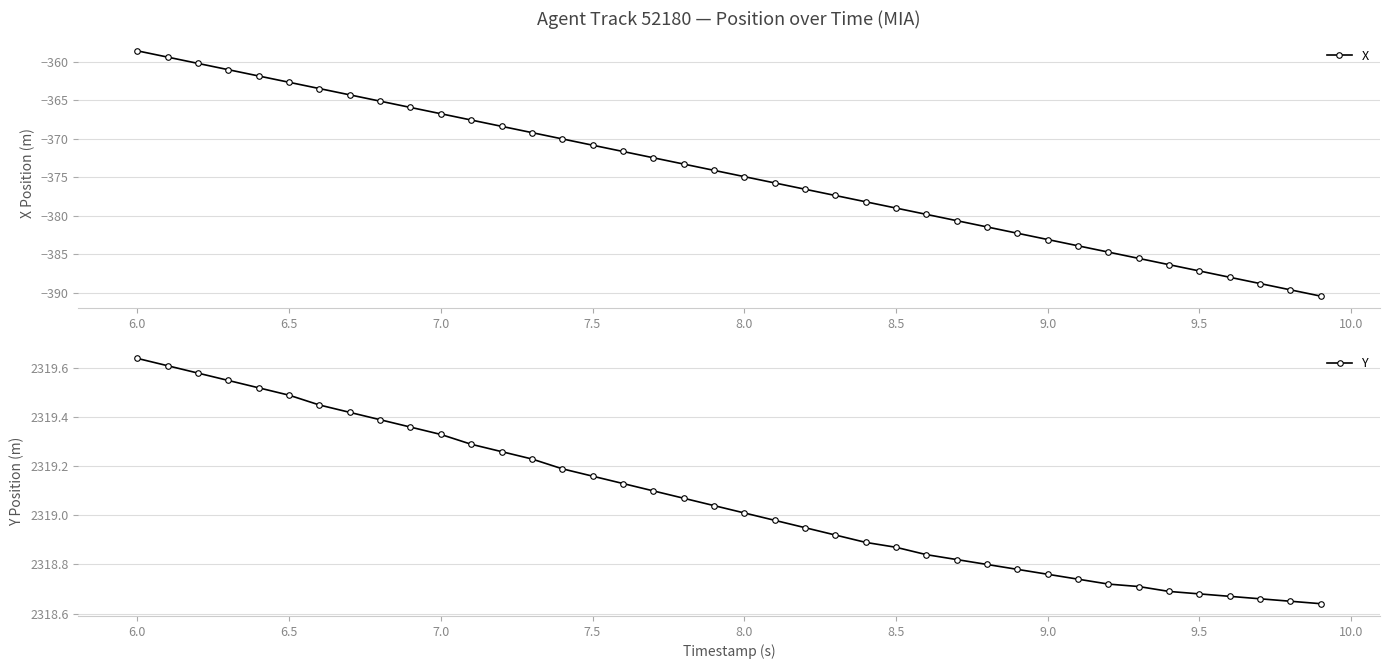

Reading left to right, extract all data points from this chart.

X: -358.6	-359.4	-360.2	-361.1	-361.9	-362.7	-363.5	-364.3	-365.1	-366.0	-366.8	-367.6	-368.4	-369.2	-370.0	-370.9	-371.7	-372.5	-373.3	-374.1	-374.9	-375.7	-376.6	-377.4	-378.2	-379.0	-379.8	-380.6	-381.5	-382.3	-383.1	-383.9	-384.7	-385.5	-386.4	-387.2	-388.0	-388.8	-389.6	-390.4
Y: 2319.6	2319.6	2319.6	2319.6	2319.5	2319.5	2319.4	2319.4	2319.4	2319.4	2319.3	2319.3	2319.3	2319.2	2319.2	2319.2	2319.1	2319.1	2319.1	2319.0	2319.0	2319.0	2318.9	2318.9	2318.9	2318.9	2318.8	2318.8	2318.8	2318.8	2318.8	2318.7	2318.7	2318.7	2318.7	2318.7	2318.7	2318.7	2318.7	2318.6